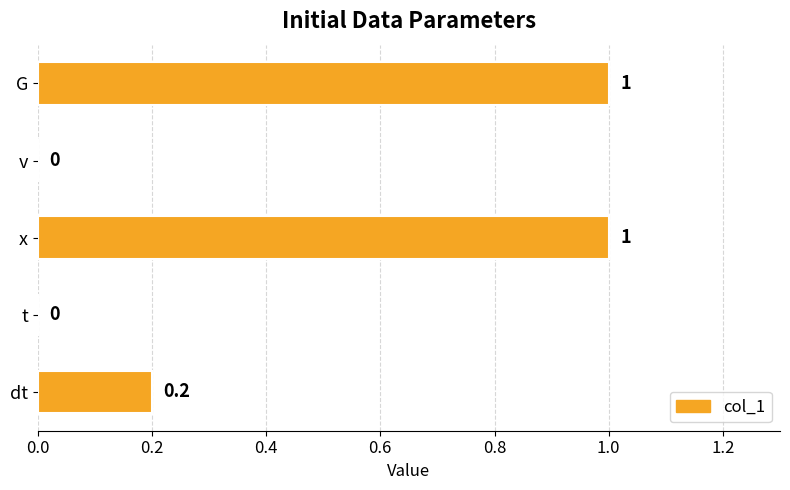

True or false: the data shows 1.0 at G.

True